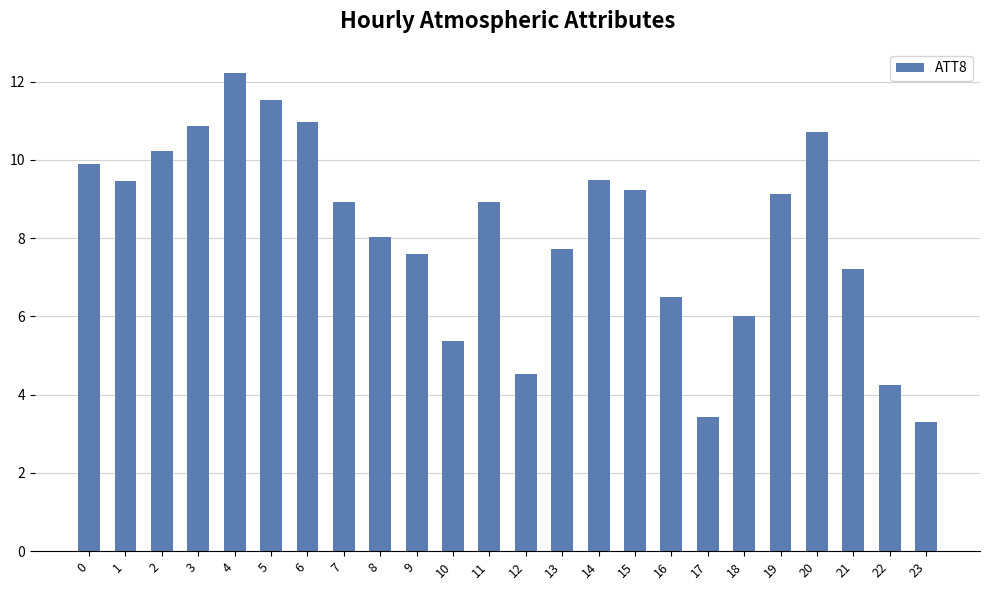

Which category has the highest value across all series?

4